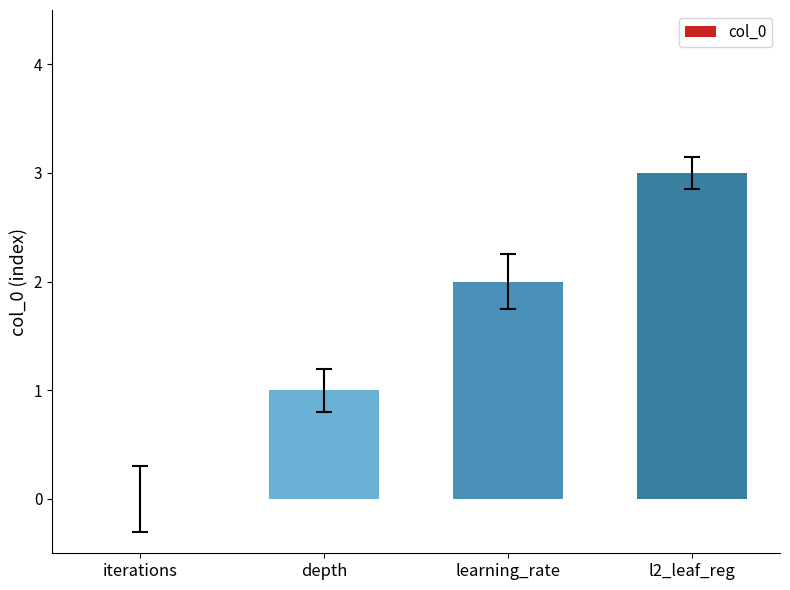

Reading right to left, what are all the values shown in this chart?

l2_leaf_reg=3	learning_rate=2	depth=1	iterations=0